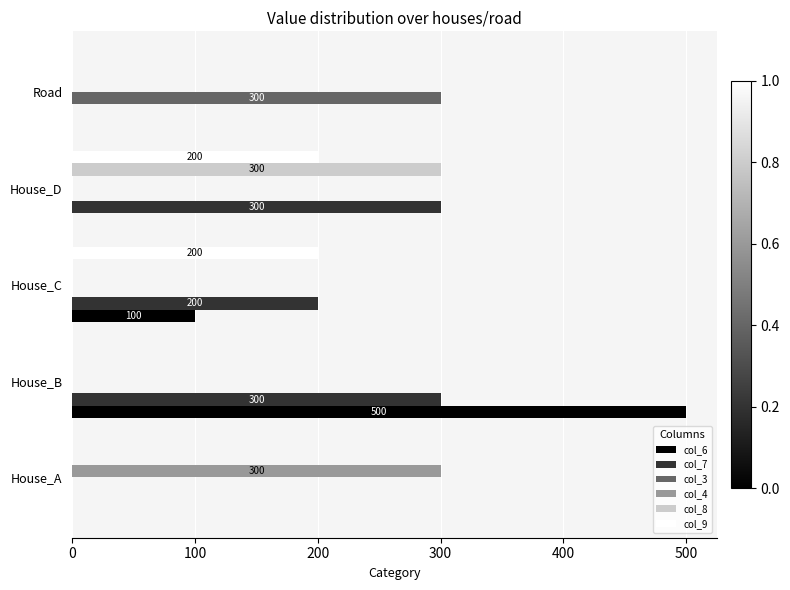

What is the sum of the col_7 values at House_D and House_C?

500